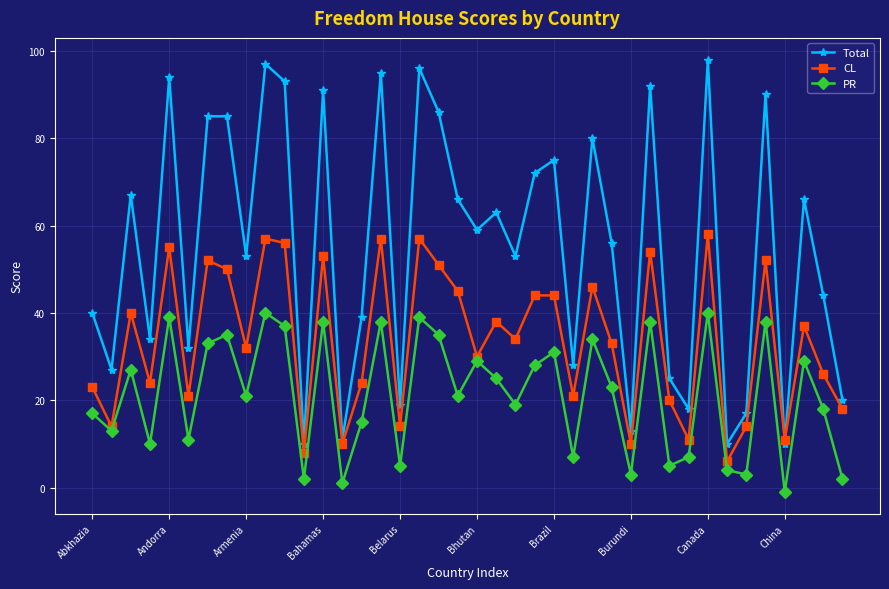

Rank the series by their average value, from lowest to highest.

PR, CL, Total